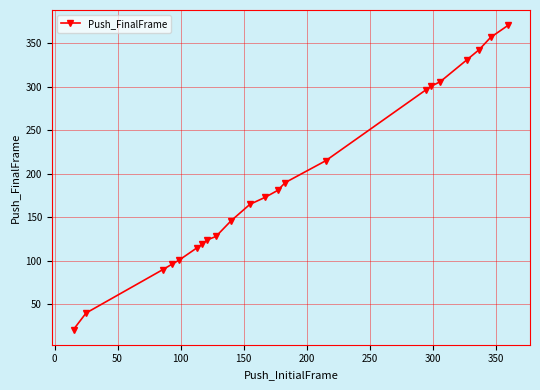

Reading left to right, list all the values displayed in this chart.

21	40	90	96	101	115	119	124	128	146	165	173	181	190	215	297	301	306	331	343	357	371